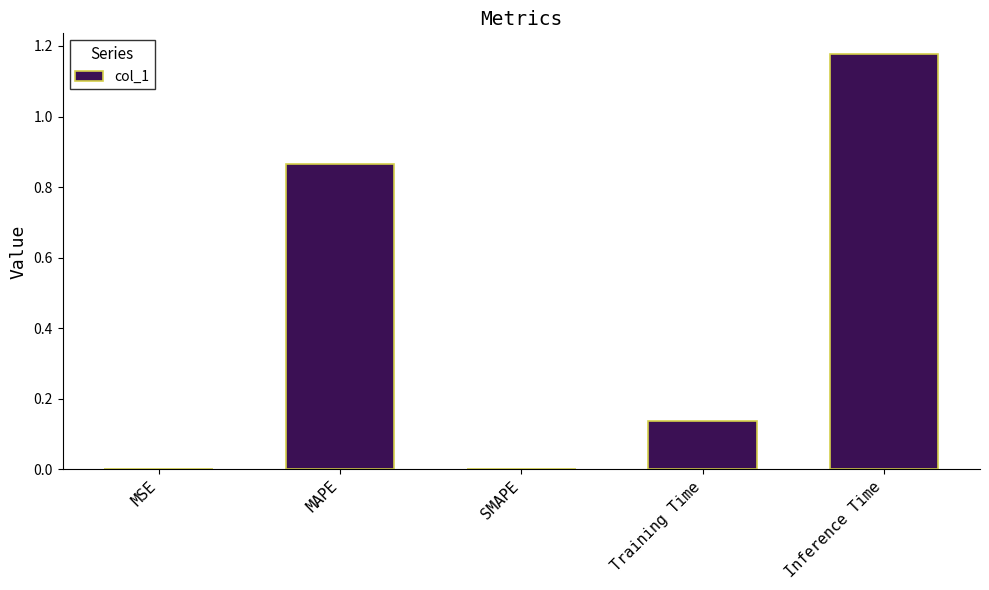

Are the bars horizontal?

No